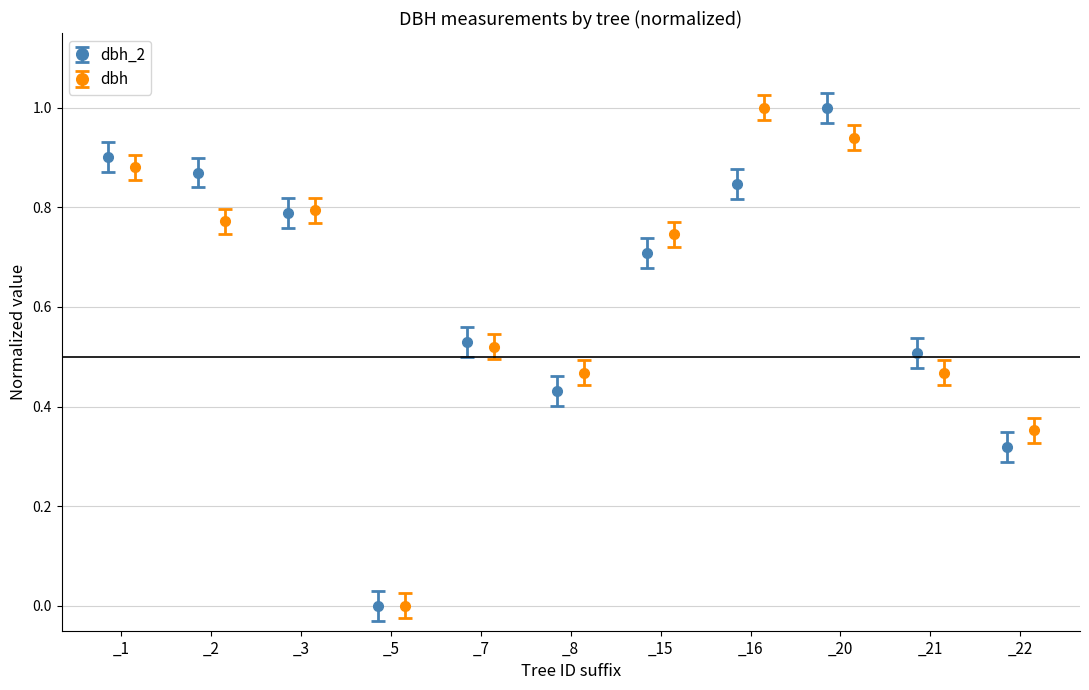

Which series has the largest range (max minus min)?

dbh_2